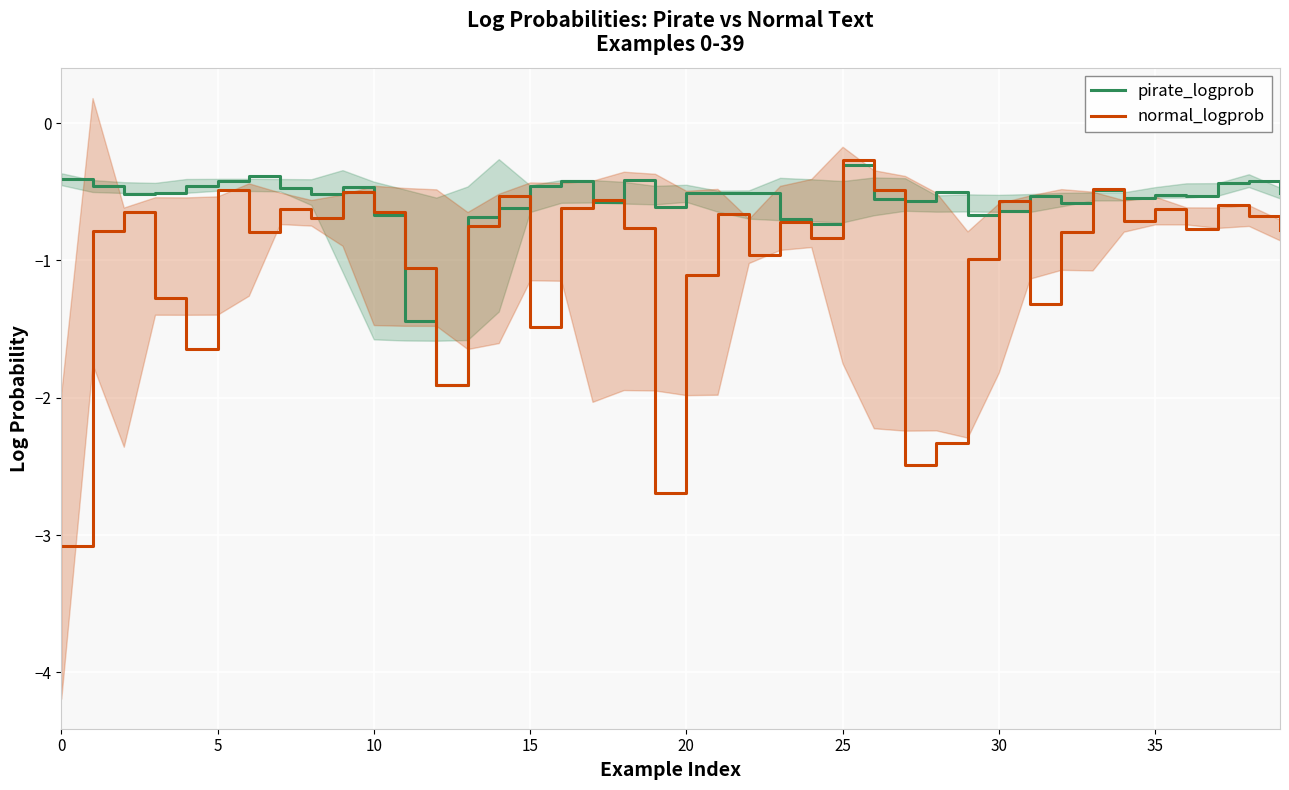

True or false: pirate_logprob and normal_logprob cross at least once.

True